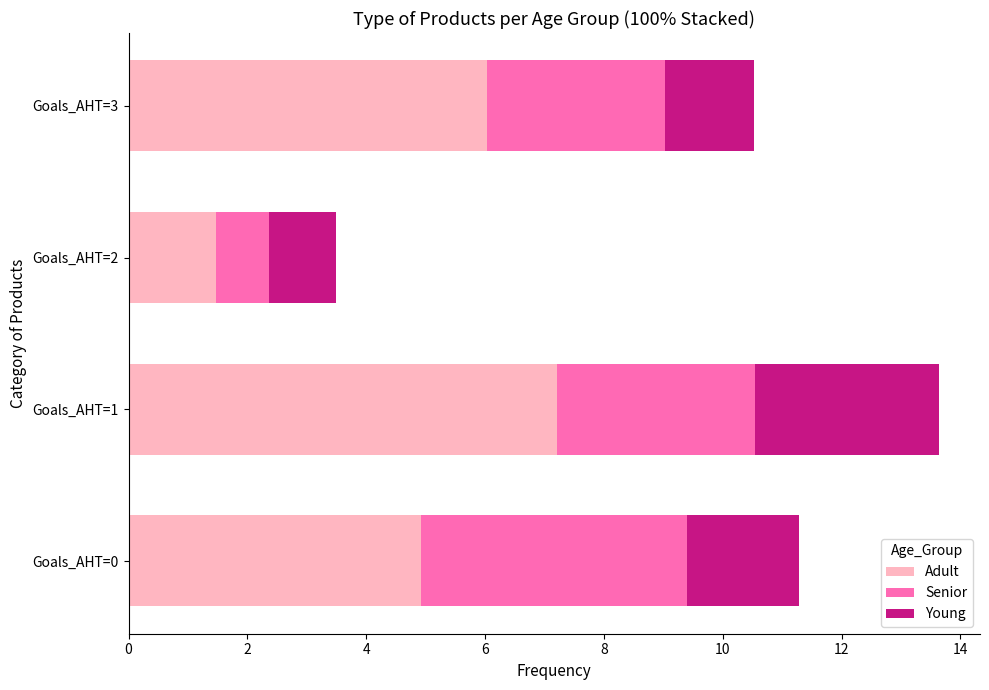

List the labels in order of Adult value, largest first.

Goals_AHT=1, Goals_AHT=3, Goals_AHT=0, Goals_AHT=2